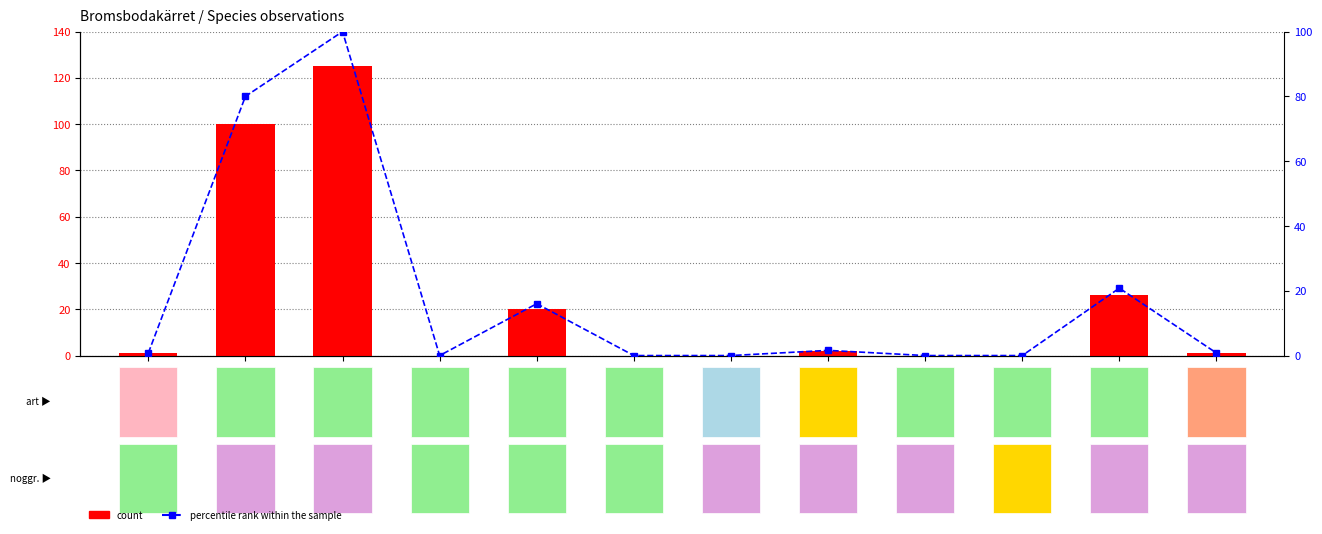

What is the total value across all series at 453007?

180.0